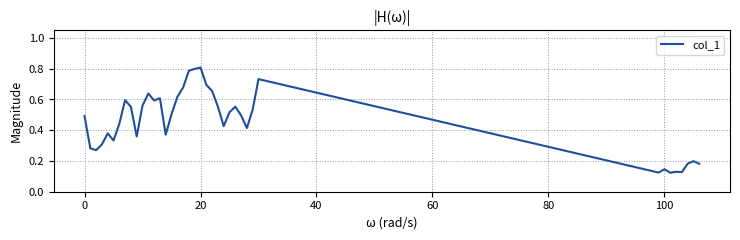

Count the number of categories in the chart.

39